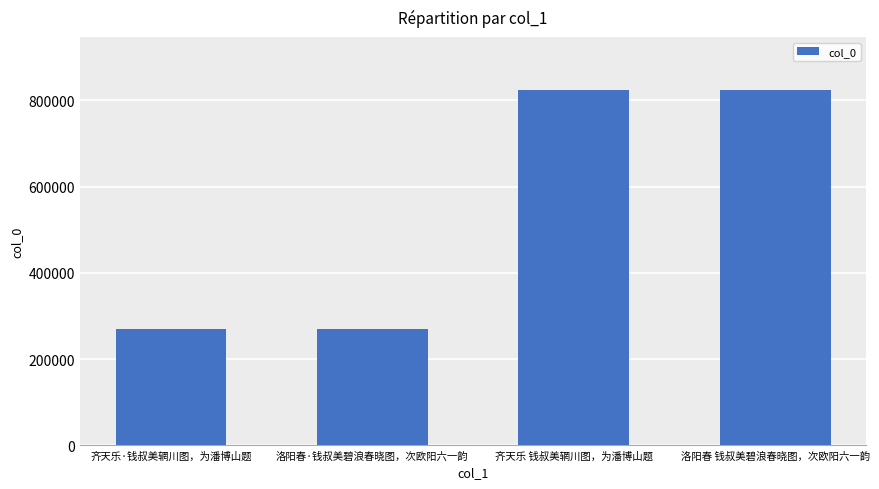

What is the value of the 1st bar from the left?

269364